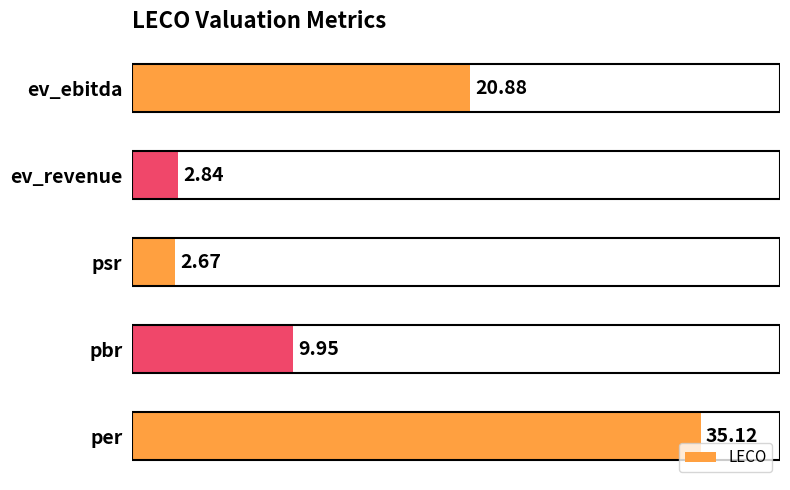

Which has a higher value, ev_revenue or ev_ebitda?

ev_ebitda